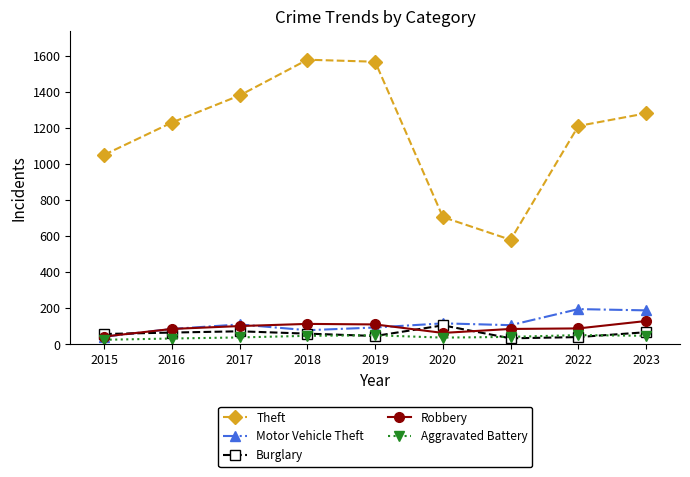

True or false: Theft and Aggravated Battery intersect in this chart.

False